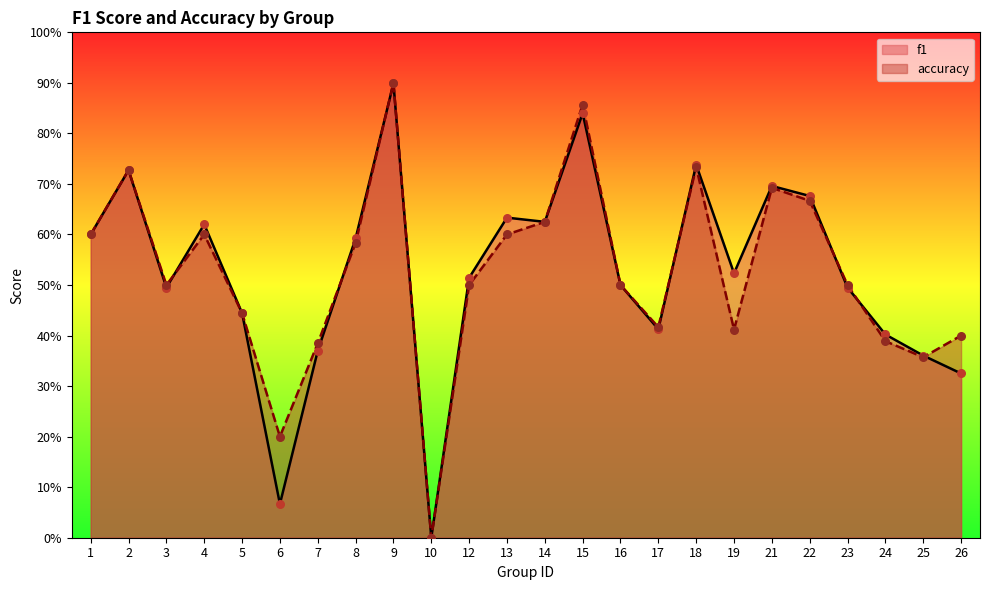

What are all the series names shown in the legend?

f1, accuracy